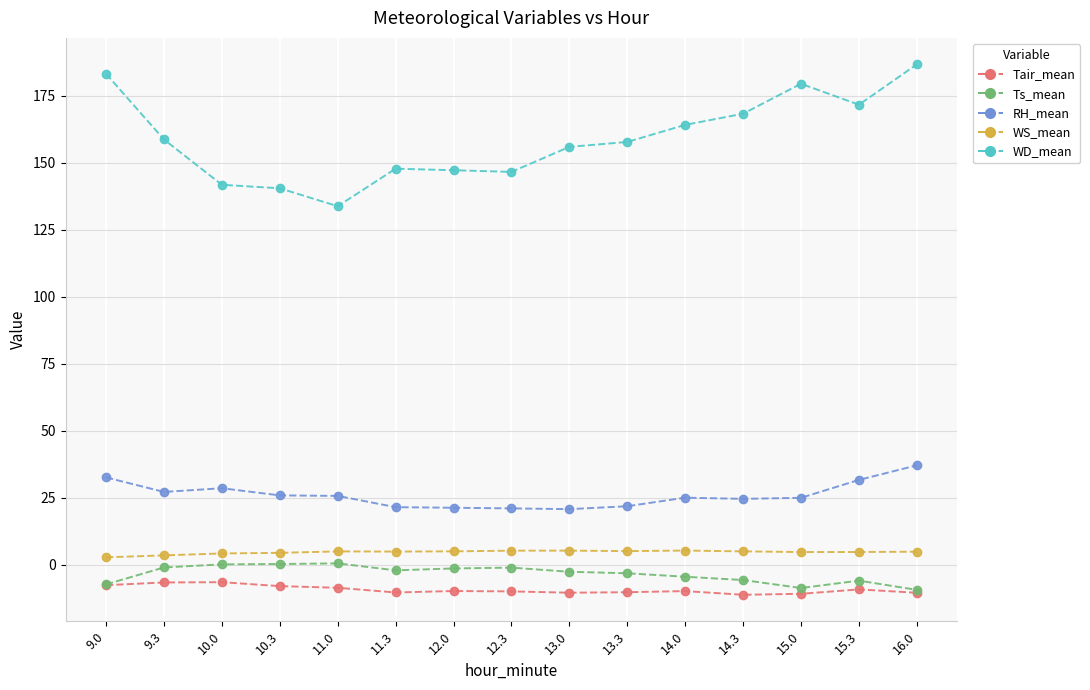

Is it true that RH_mean equals 25.9 at 10.3?

True